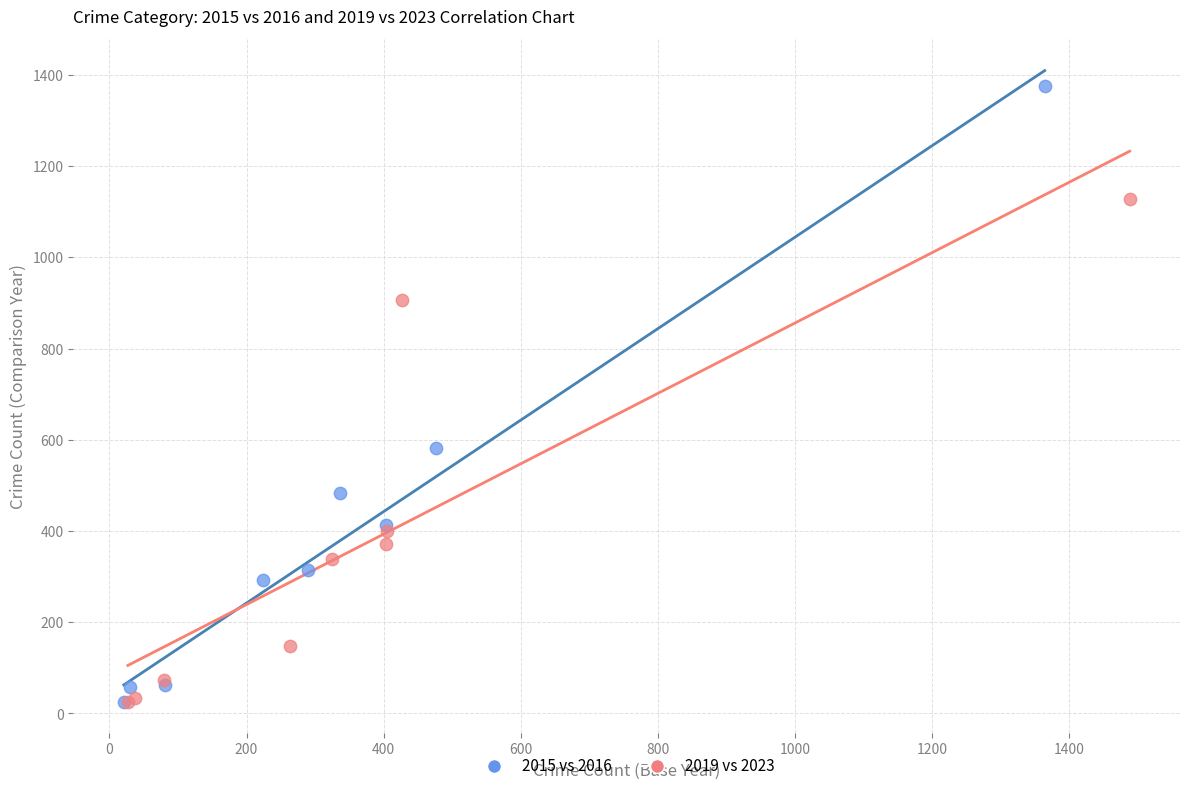

Which series reaches the maximum Y coordinate?

2015 vs 2016